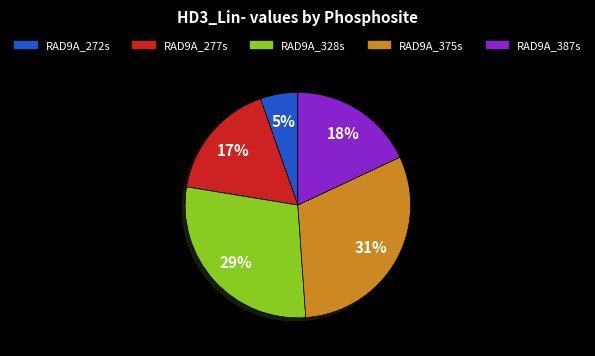

To the nearest percent, what is the difference between the RAD9A_328s and RAD9A_387s slice percentages?

11%